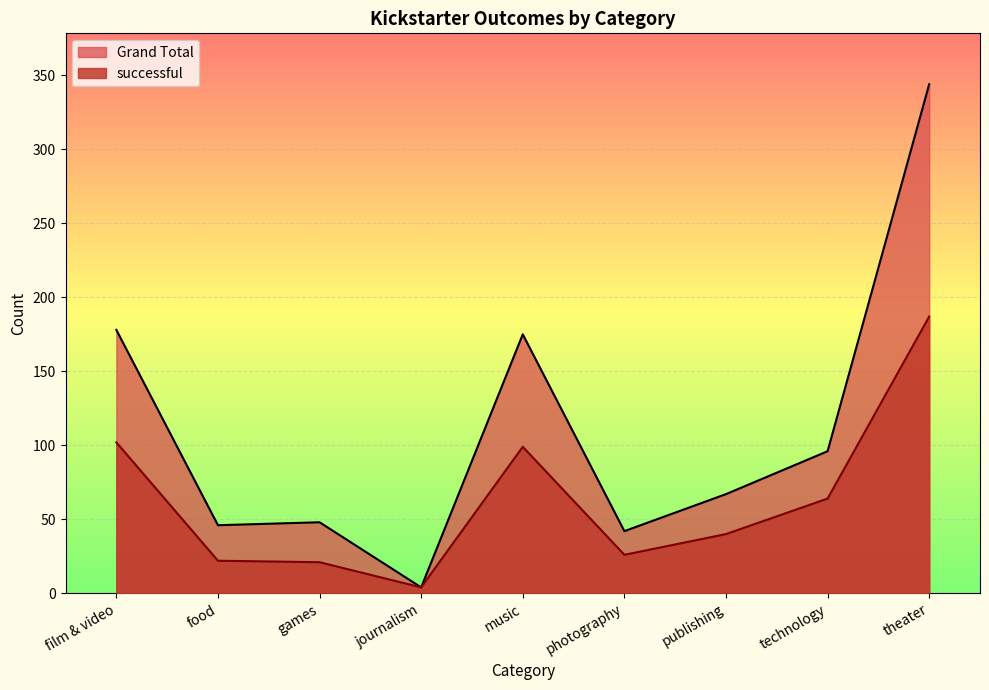

How many values in the Grand Total series are below 67?

4